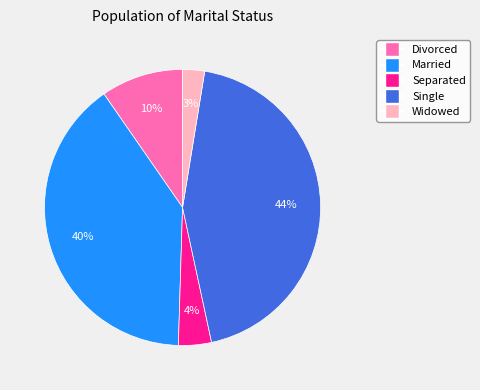

Count the number of slices in the pie.

5